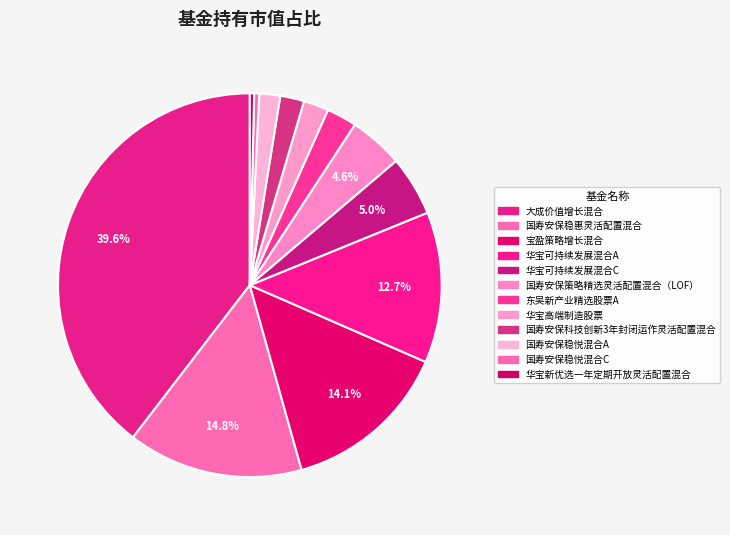

Rank the categories by value from lowest to highest.

华宝新优选一年定期开放灵活配置混合, 国寿安保稳悦混合C, 国寿安保稳悦混合A, 国寿安保科技创新3年封闭运作灵活配置混合, 华宝高端制造股票, 东吴新产业精选股票A, 国寿安保策略精选灵活配置混合（LOF）, 华宝可持续发展混合C, 华宝可持续发展混合A, 宝盈策略增长混合, 国寿安保稳惠灵活配置混合, 大成价值增长混合